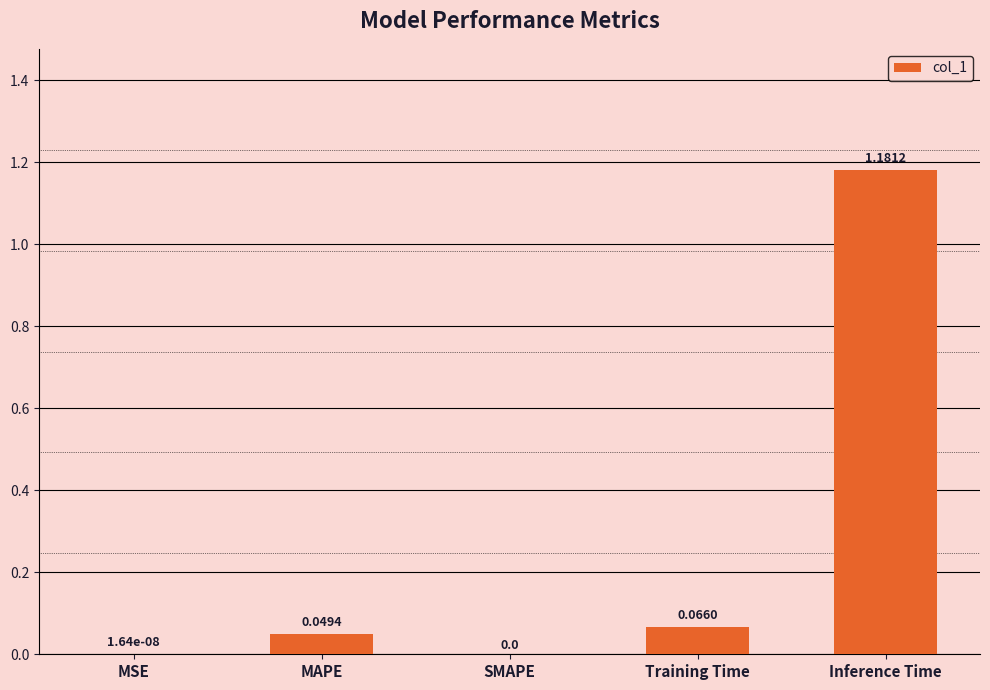

What is the sum of all values?

1.3